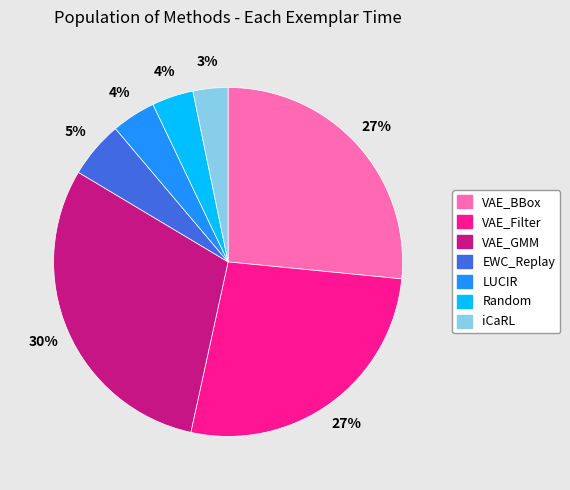

What percentage is the VAE_GMM slice, to the nearest percent?

30%